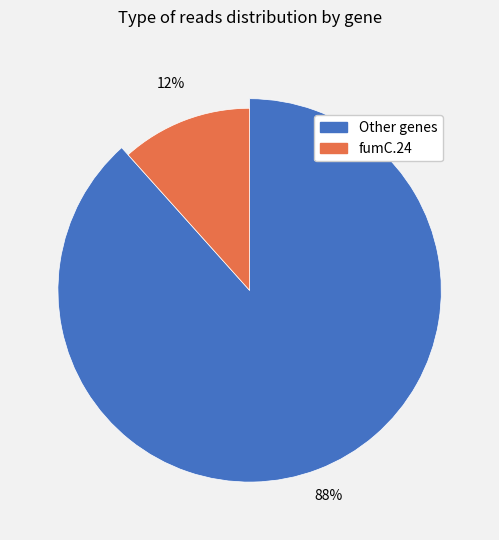

Which category has the smallest portion of the pie?

fumC.24